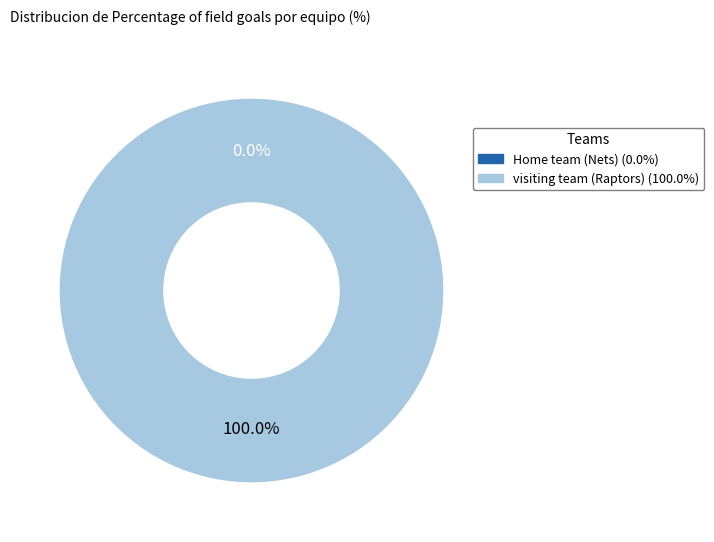

Which category has the biggest portion of the pie?

visiting team (Raptors)